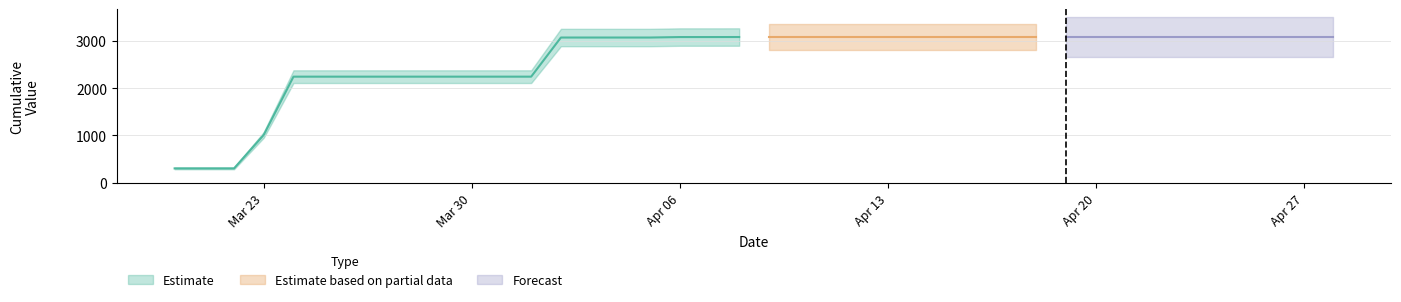

Which has a higher value, 29-03-2020 or 22-04-2020?

22-04-2020